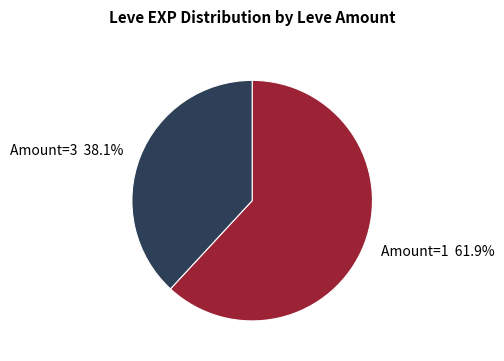

What is the majority slice?

Amount=1 61.9%